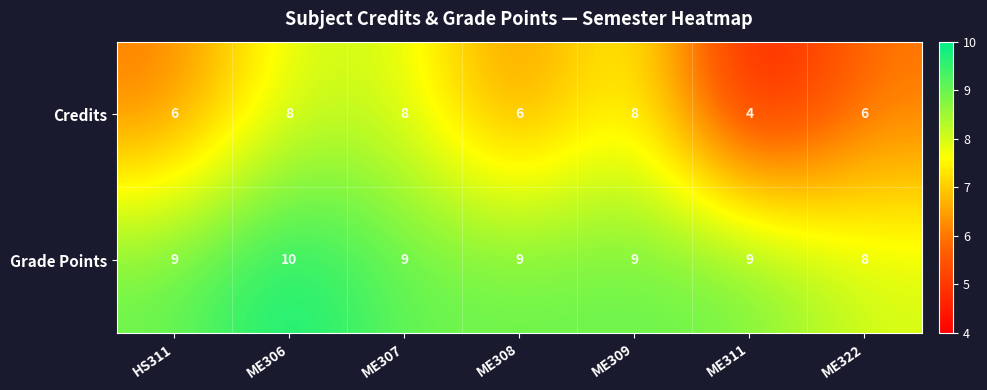

What is the difference between the highest and lowest values at ME311?

5